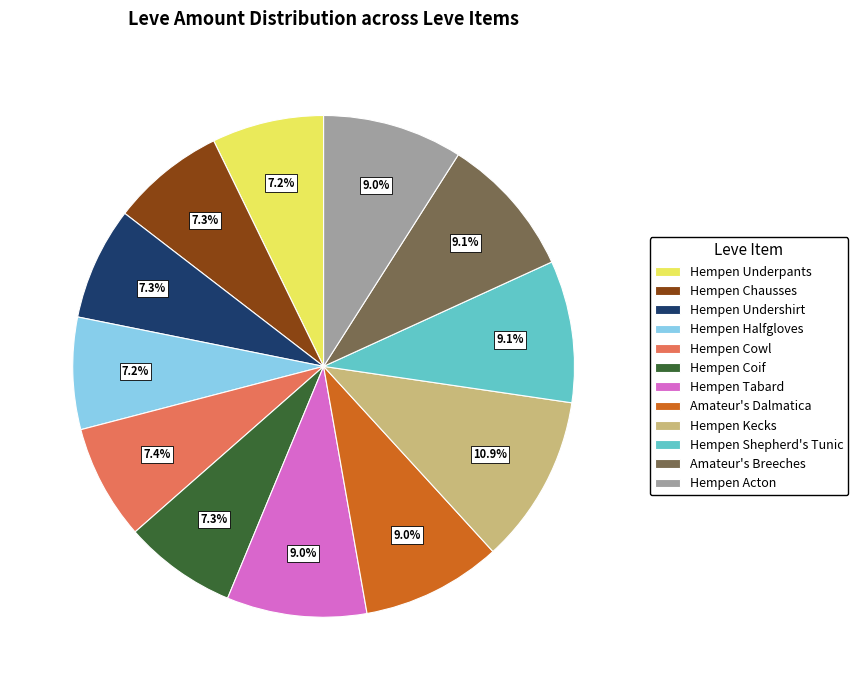

The Amateur's Dalmatica slice represents 21% of the pie. True or false?

False